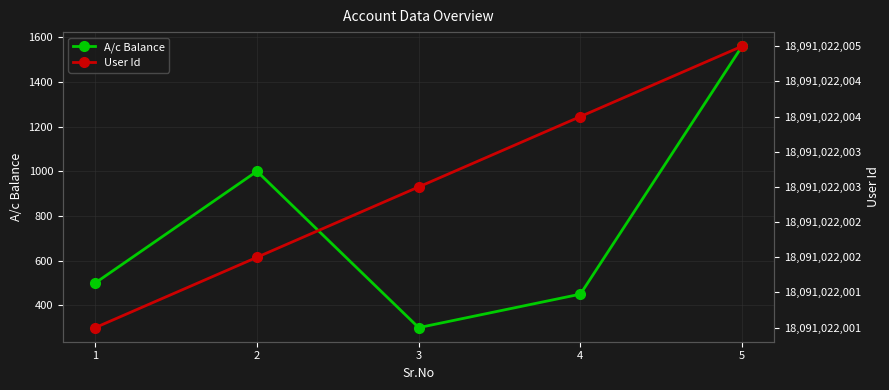

Which category has the lowest value across all series?

3